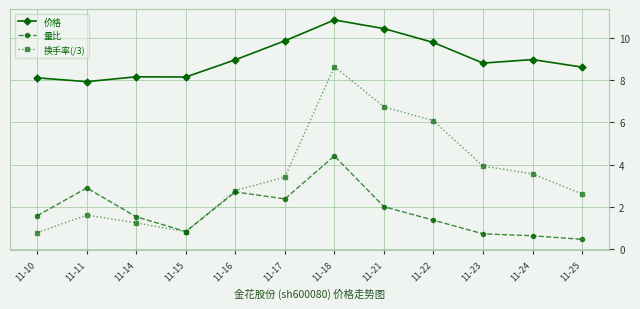

At which label does 价格 first exceed 8?

11-10